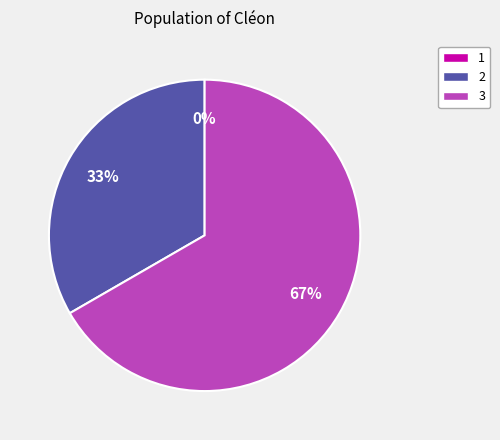

What portion of the pie excludes 3?

33.3%